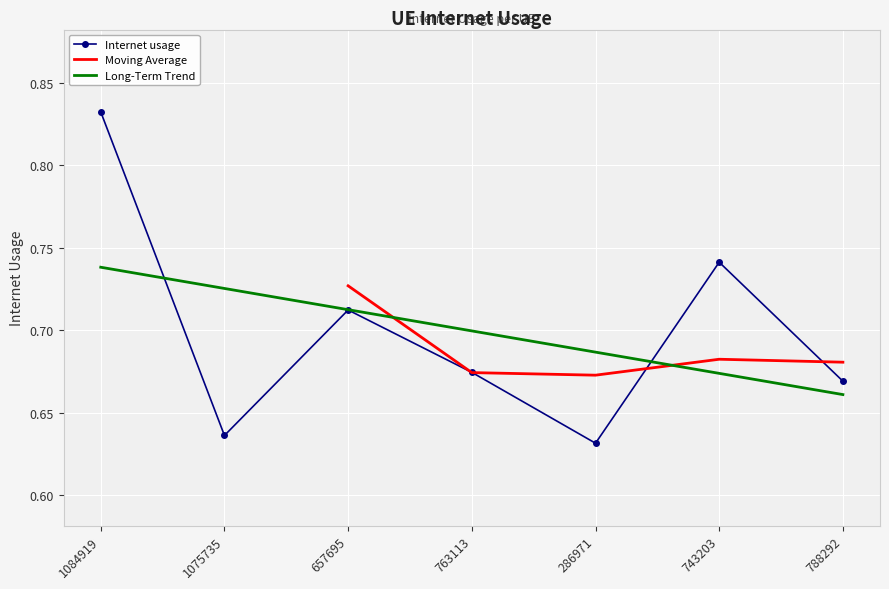

At which category does the data reach its first local valley?

1075735